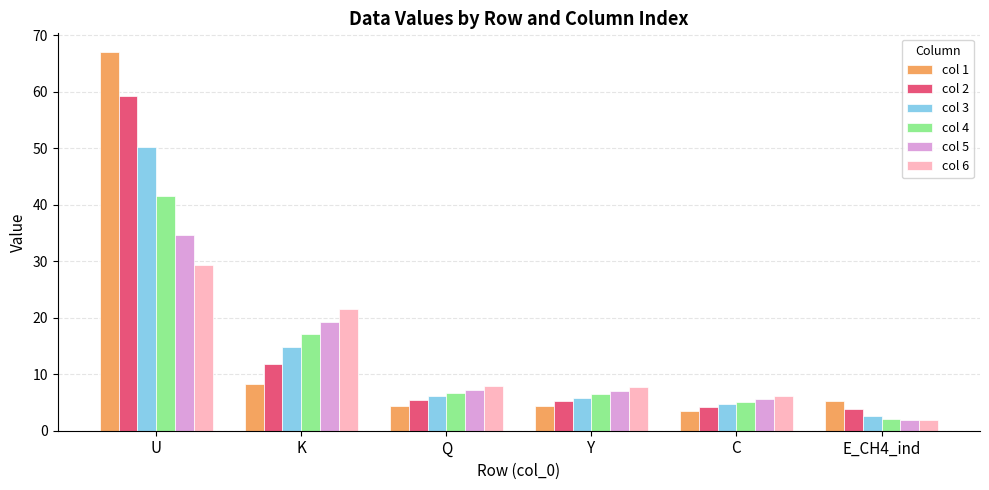

What is the total value across all series at E_CH4_ind?

17.5